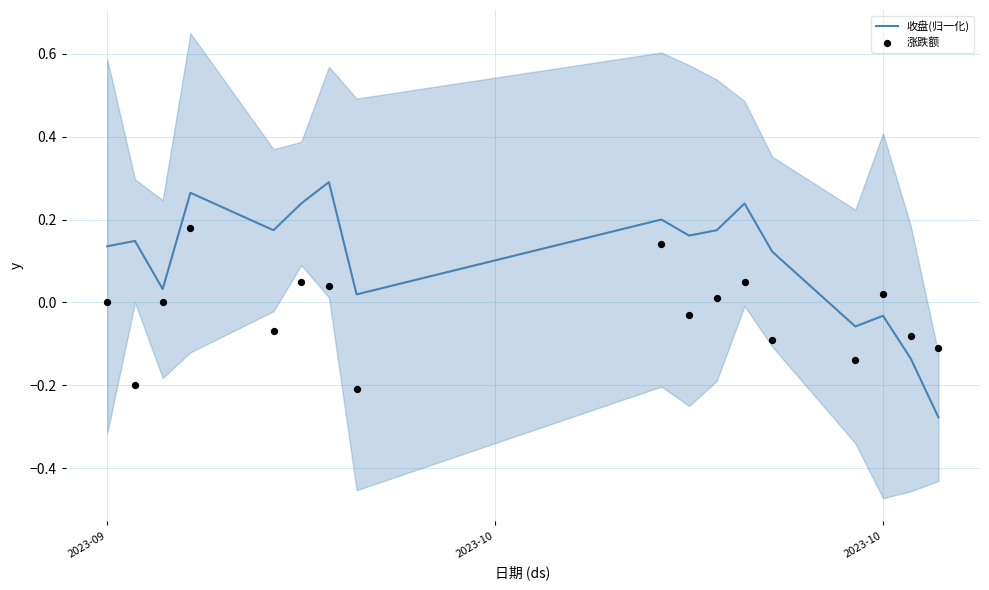

Where does the 收盘(归一化) series first go above 0?

2023-09